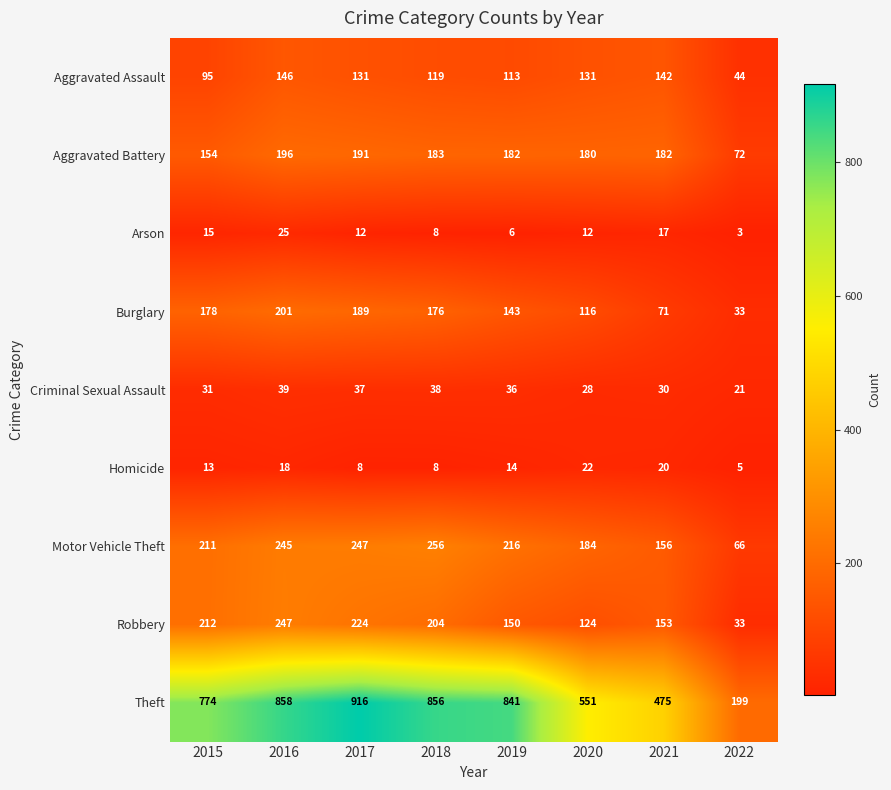

Count the number of data series in this chart.

9